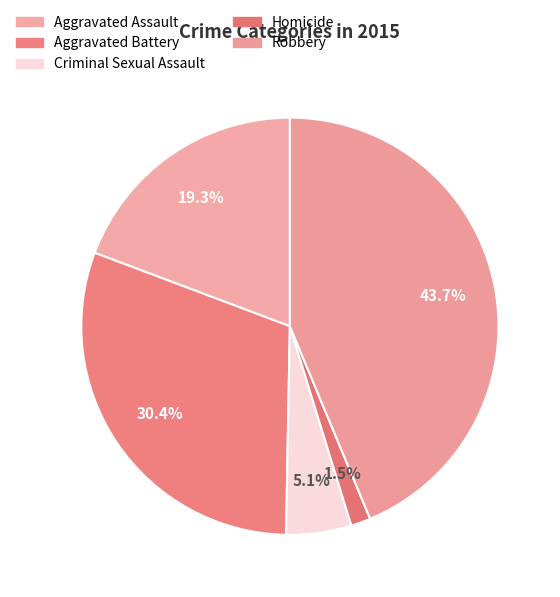

How many slices are in this pie chart?

5